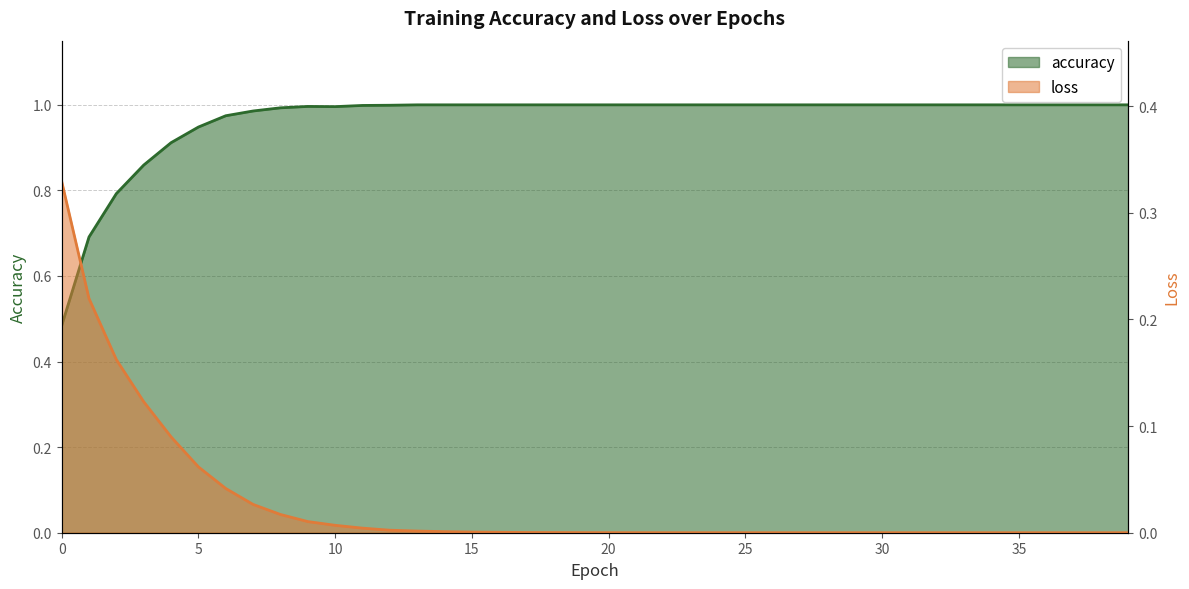

Between 8 and 34, which series saw the biggest shift?

loss